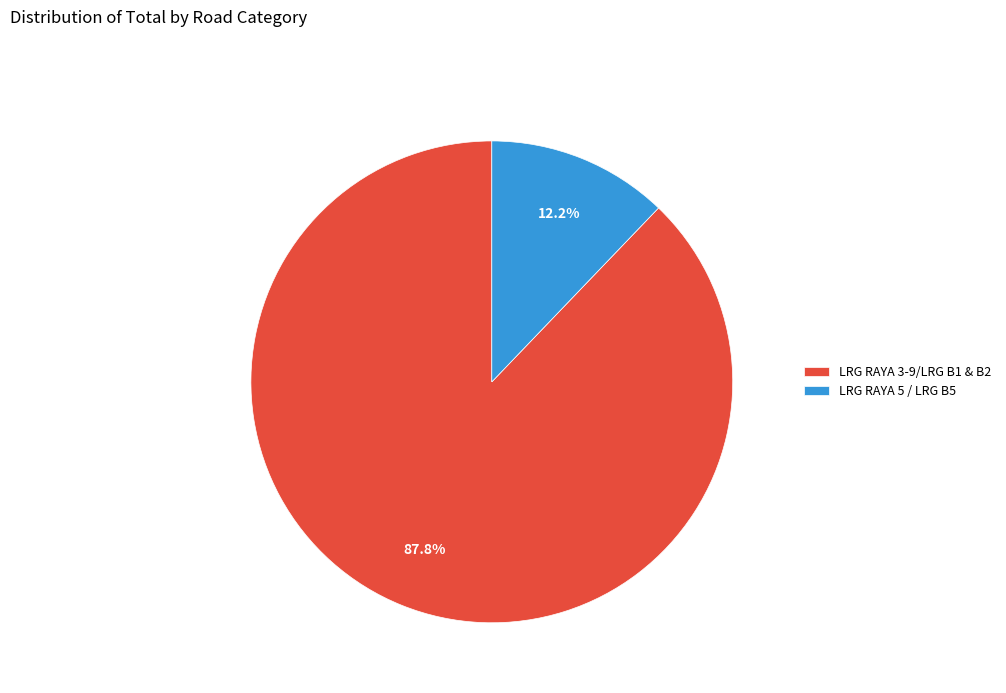

Does LRG RAYA 3-9/LRG B1 & B2 represent more than half of the total?

Yes